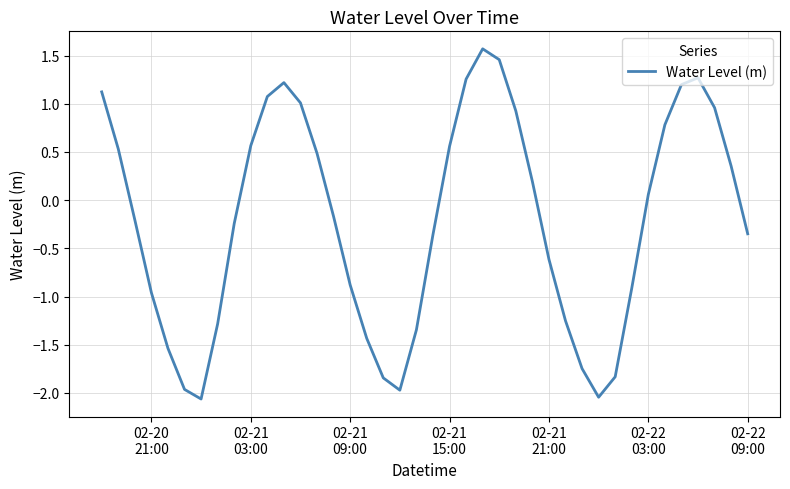

How many positive values are there?

19